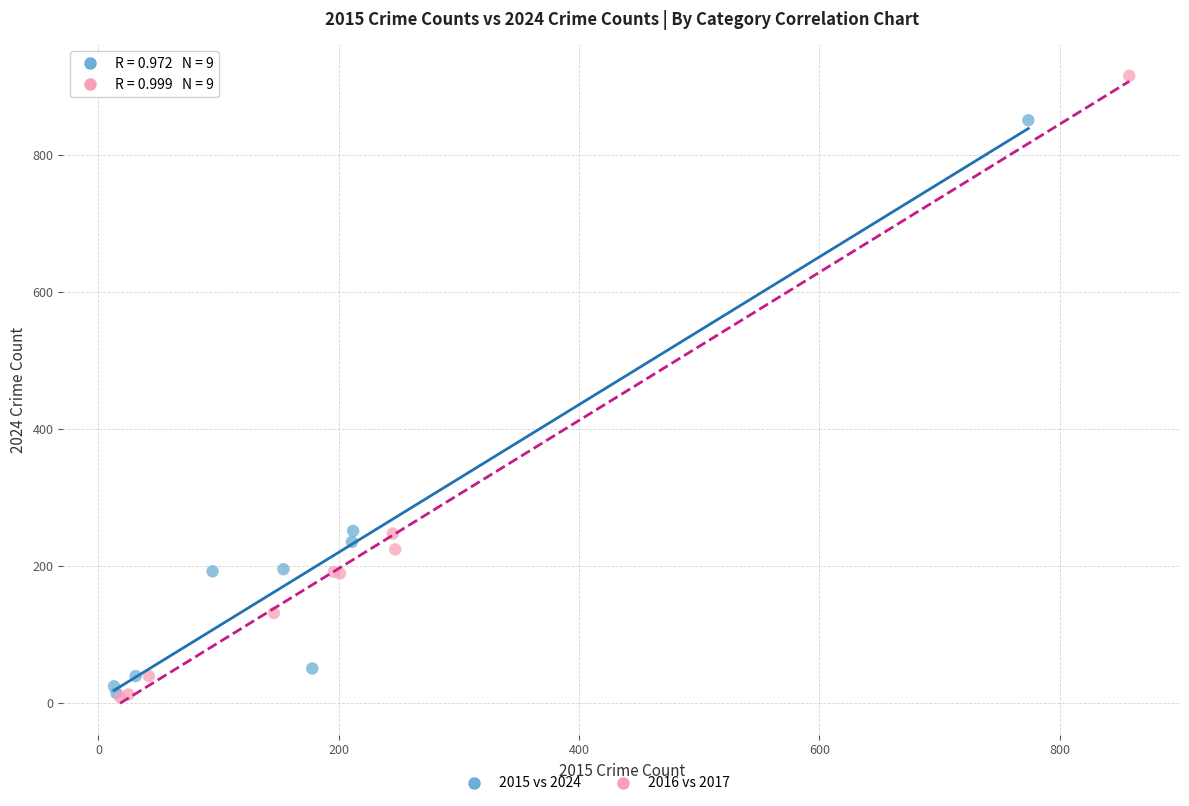

Which series contains the highest Y value?

2016 vs 2017